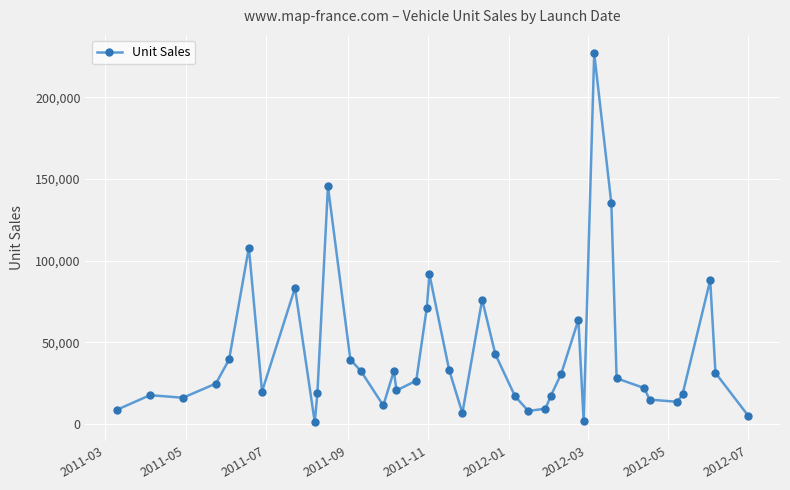

Count the number of data series in this chart.

1